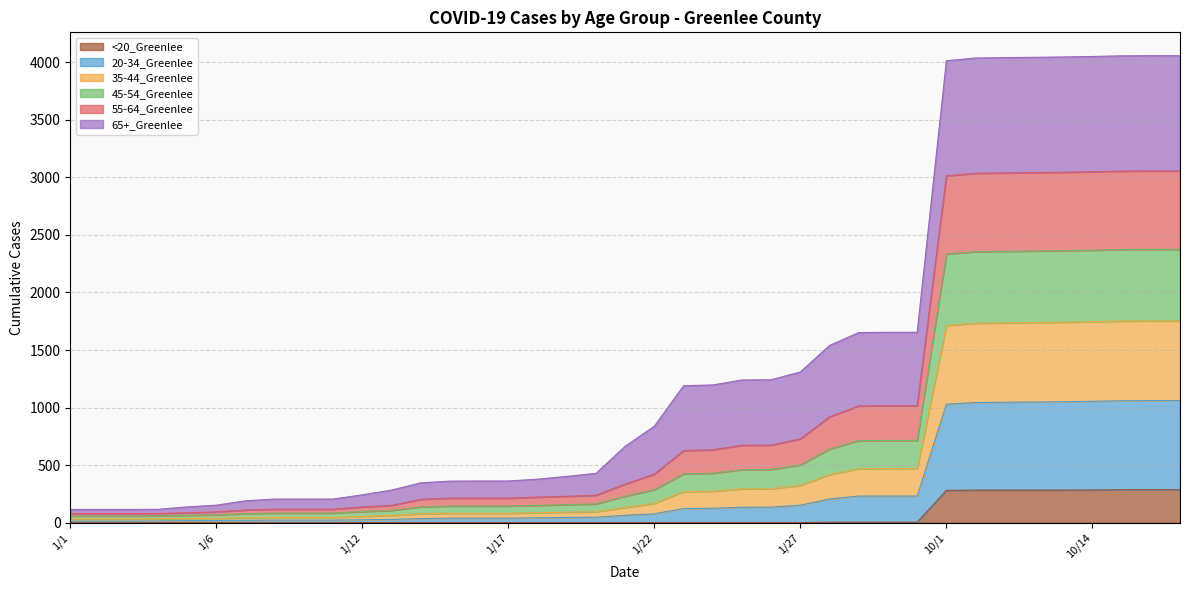

What are all the series names shown in the legend?

<20_Greenlee, 20-34_Greenlee, 35-44_Greenlee, 45-54_Greenlee, 55-64_Greenlee, 65+_Greenlee